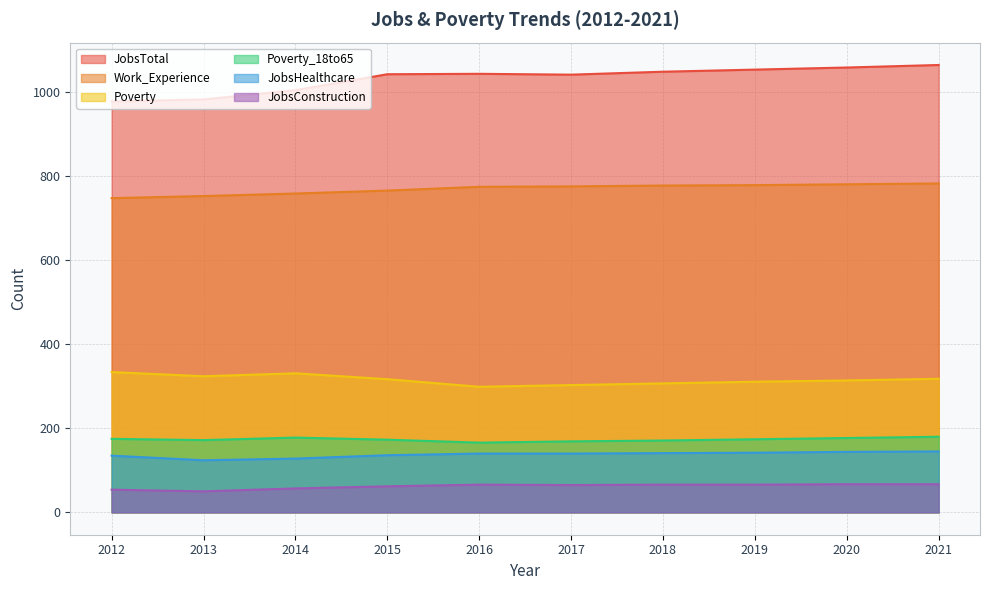

Reading left to right, list all the values displayed in this chart.

JobsTotal: 978	983	1005	1043	1044	1042	1049	1054	1059	1065
JobsHealthcare: 135	124	128	136	140	140	141	142	144	145
Poverty: 334	324	331	317	299	303	307	311	314	318
Poverty_18to65: 175	172	178	173	166	169	171	174	177	180
Work_Experience: 748	753	759	766	775	776	778	779	781	783
JobsConstruction: 54	50	57	62	66	65	66	66	67	67